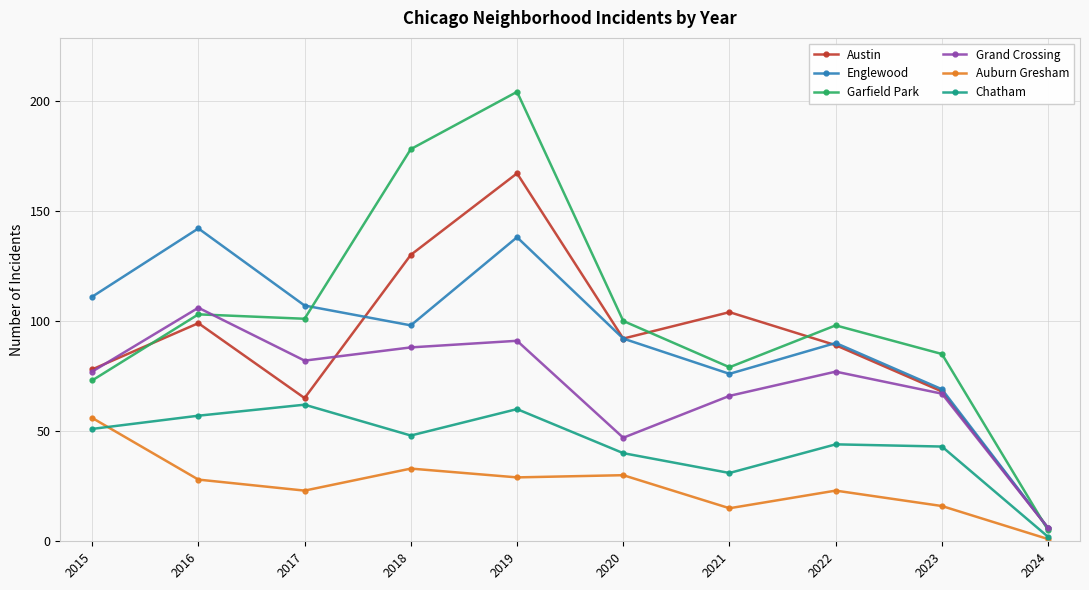

Is this an area chart (filled region under the line)?

No